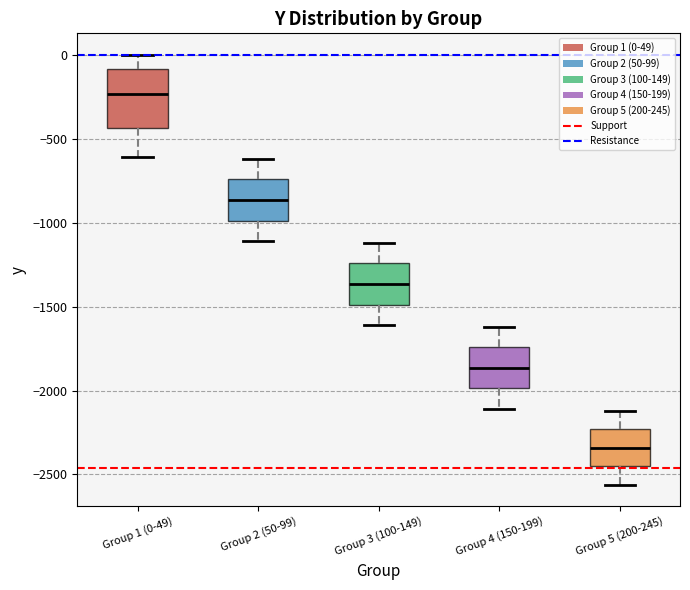

Which box's median line is the highest?

Group 1 (0-49)